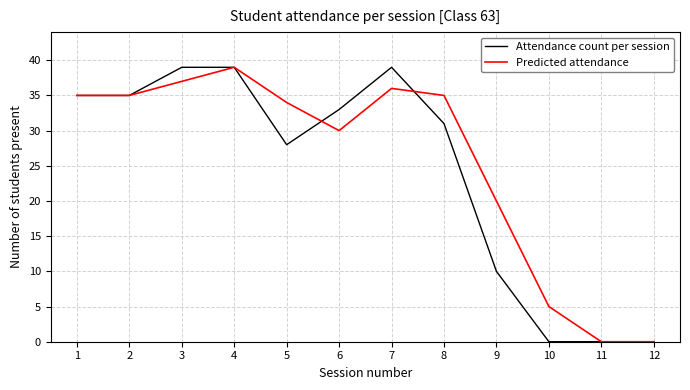

What is the highest value of the Predicted attendance series?

39